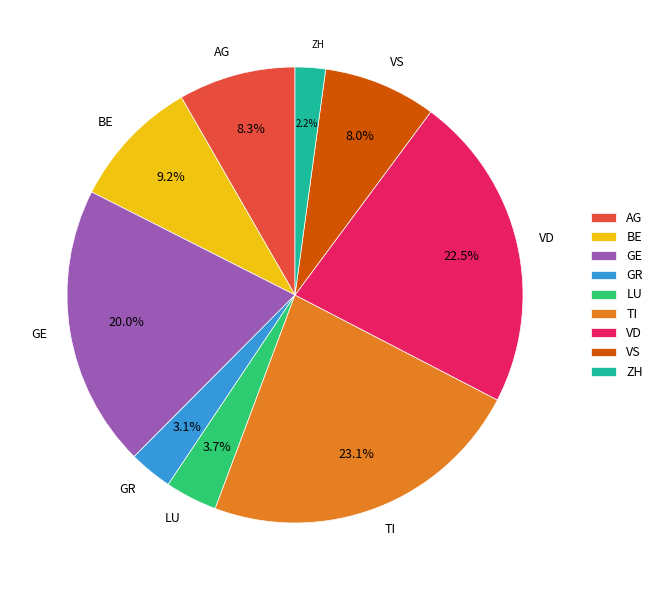

How many segments does this pie chart have?

9